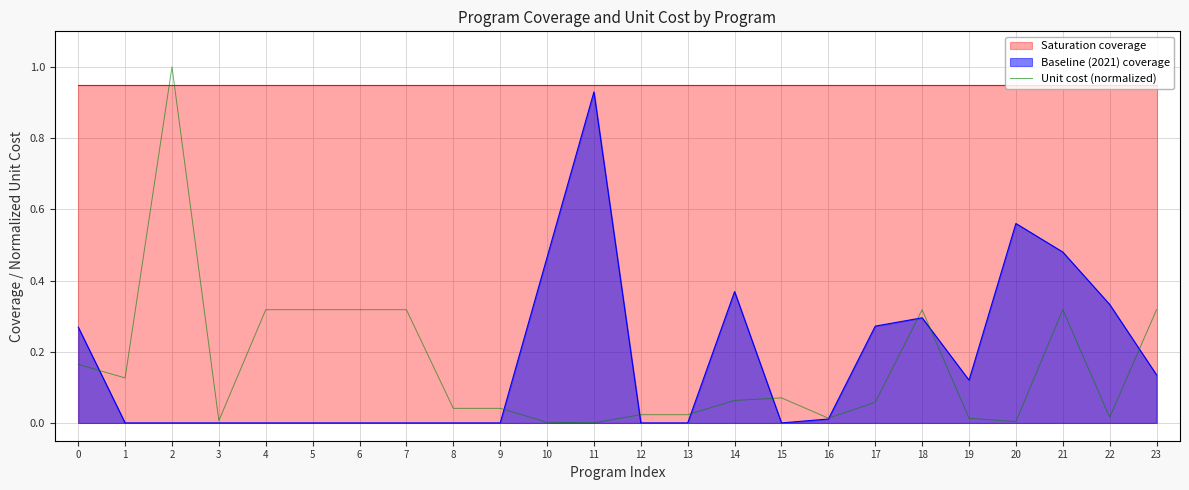

List the labels in order of value, largest first.

2, 4, 5, 6, 7, 18, 21, 23, 0, 1, 15, 14, 17, 8, 9, 12, 13, 22, 16, 19, 3, 20, 10, 11